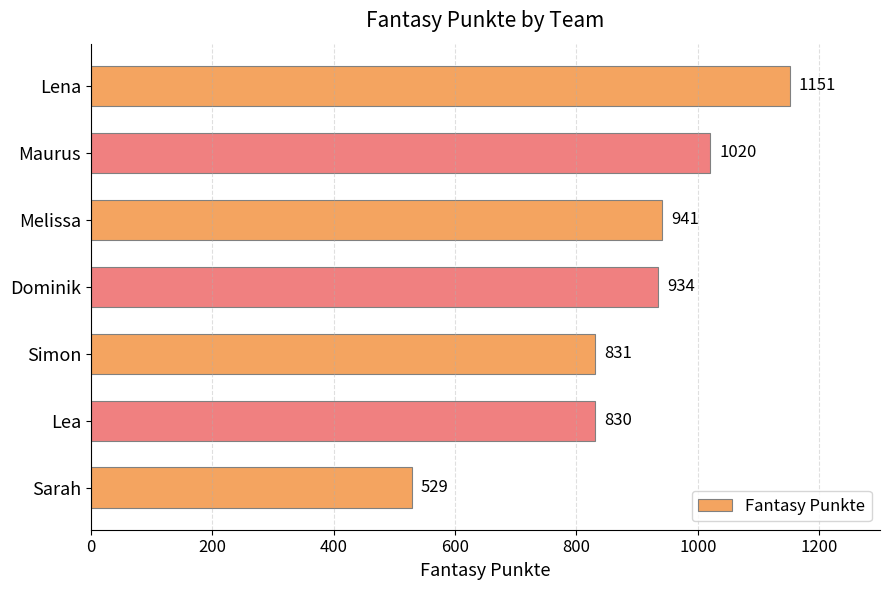

What is the value of the 2nd bar from the top?

1020